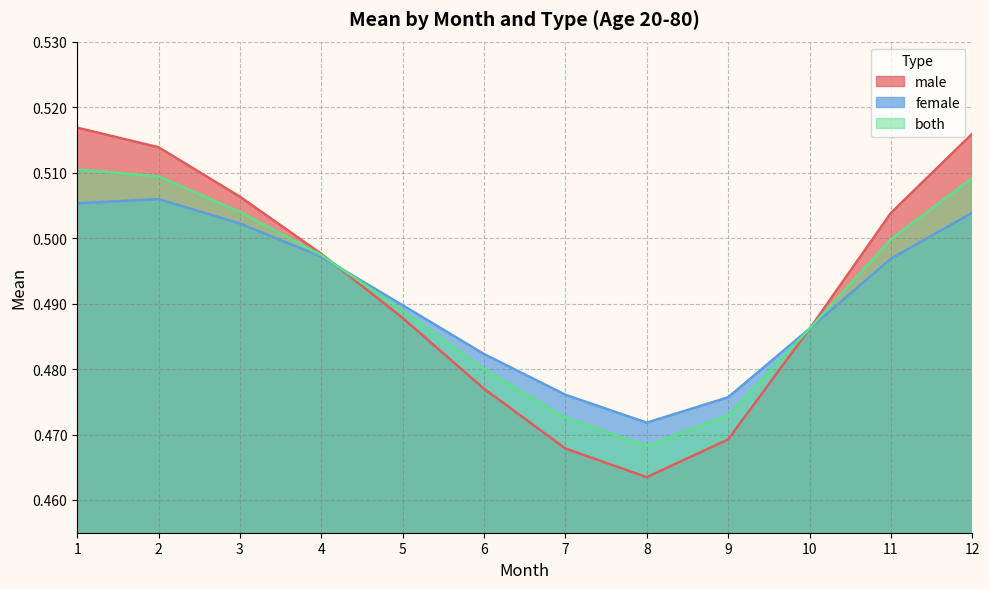

What is the minimum value for female?

0.5